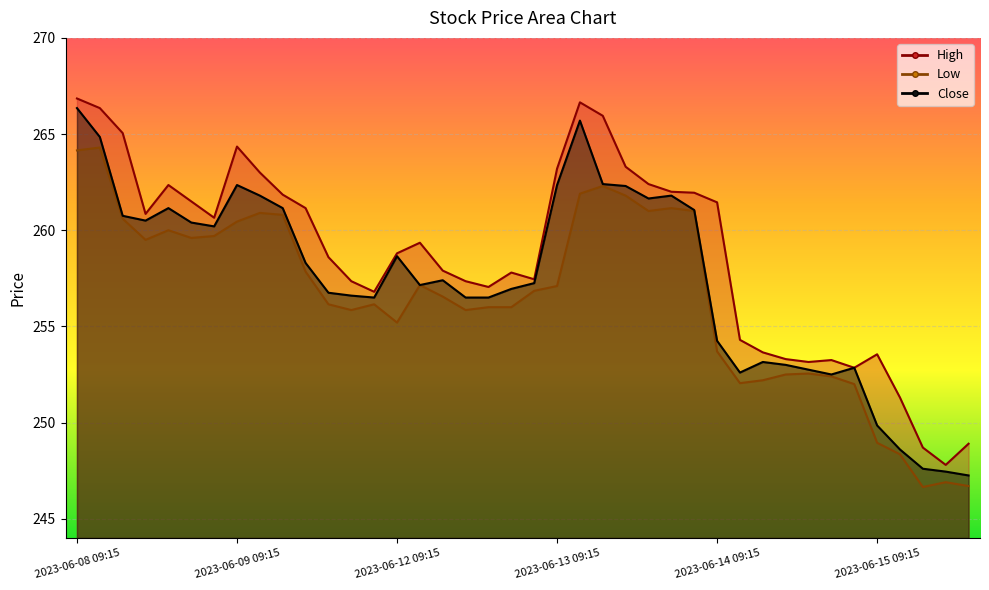

What is the highest value of the Low series?

264.3